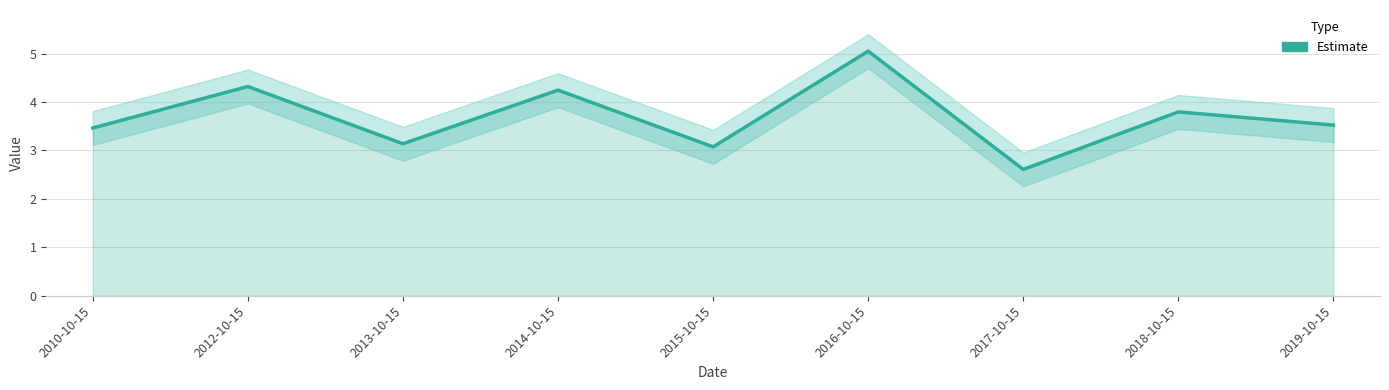

What is the difference between the maximum and minimum values?

2.4